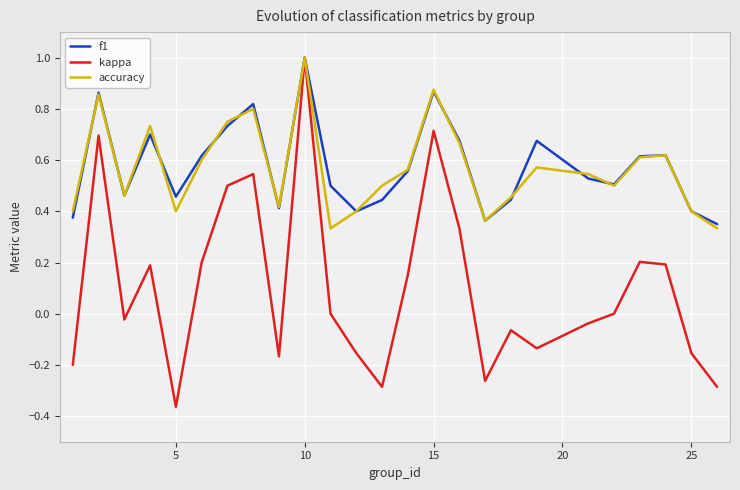

After their last crossing, which series has the higher values: accuracy or f1?

f1